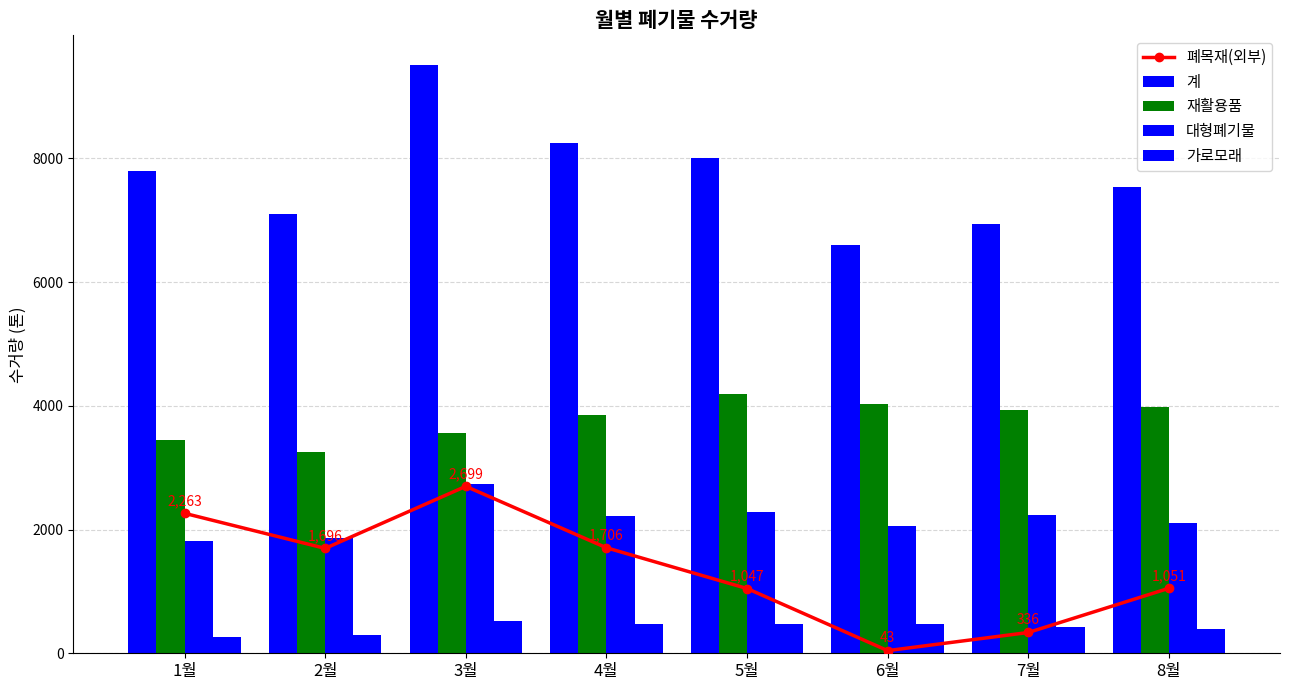

What is the value of the 폐목재(외부) bar at the 2nd from the left?

1696